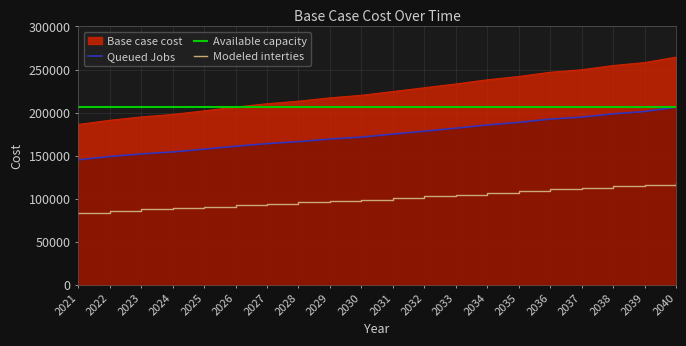

True or false: Queued Jobs and Modeled interties cross at least once.

False